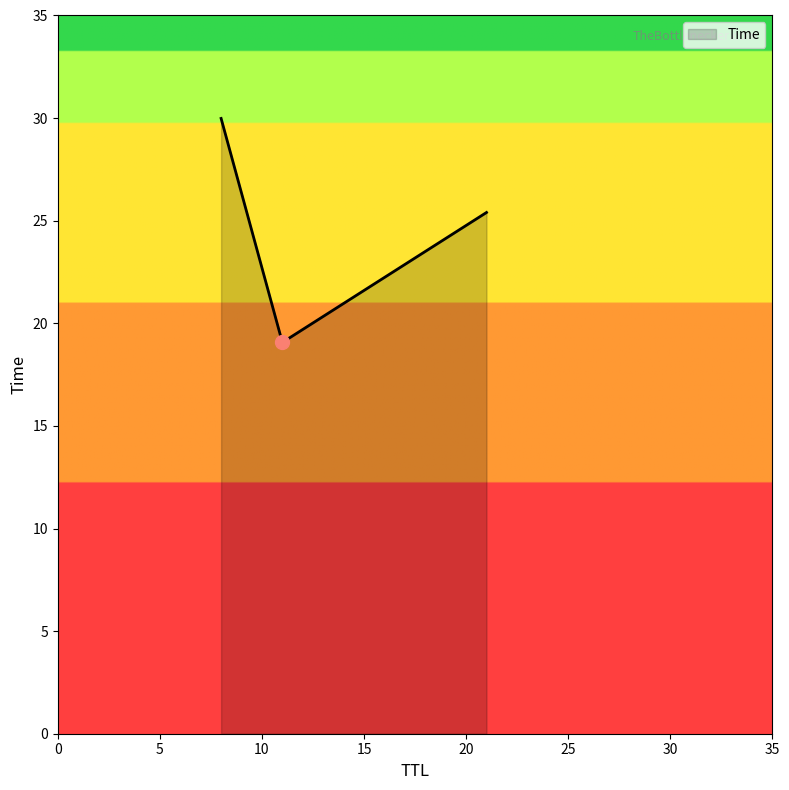

What is the smallest value displayed?

19.1